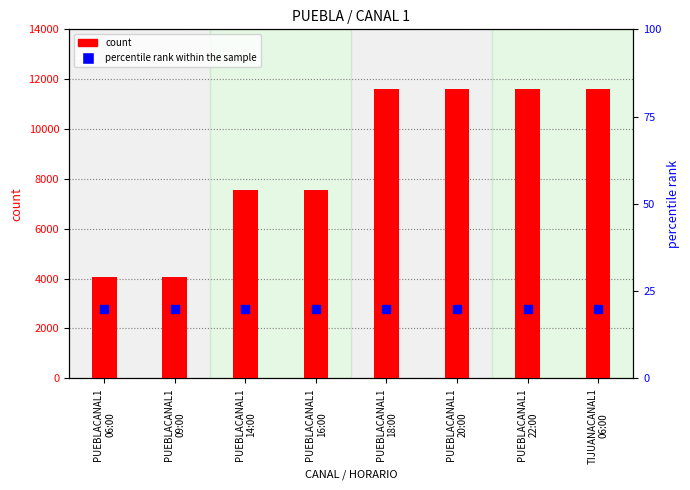

Which label corresponds to the largest value in the chart?

PUEBLACANAL1
18:00